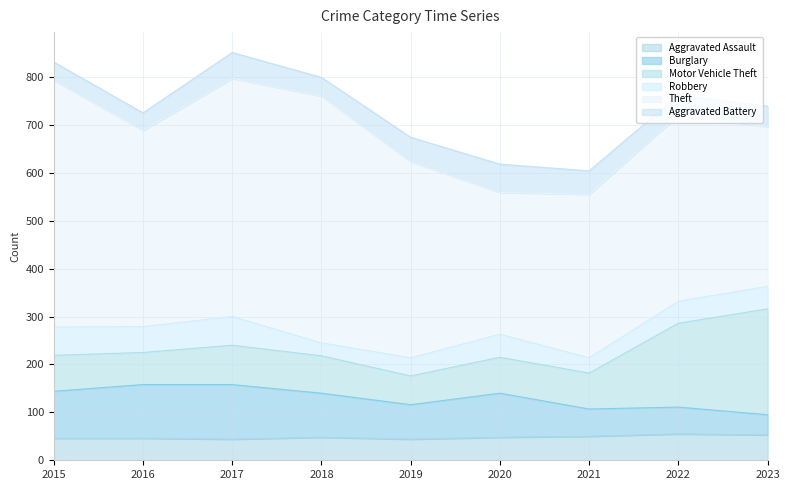

Between 2022 and 2017, which is larger?

2022